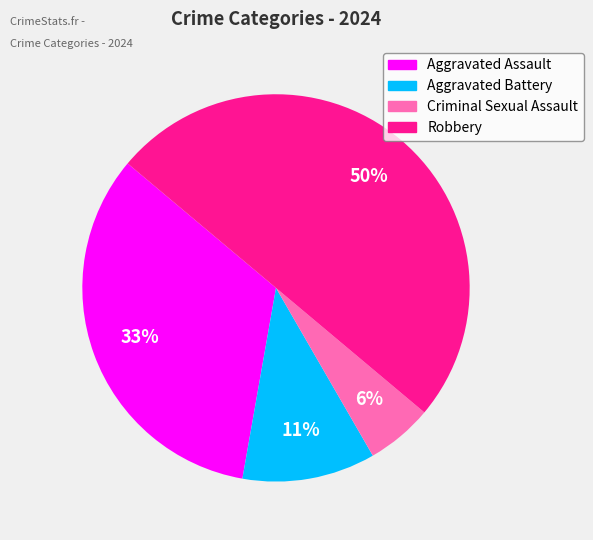

Which category has the smallest portion of the pie?

Criminal Sexual Assault